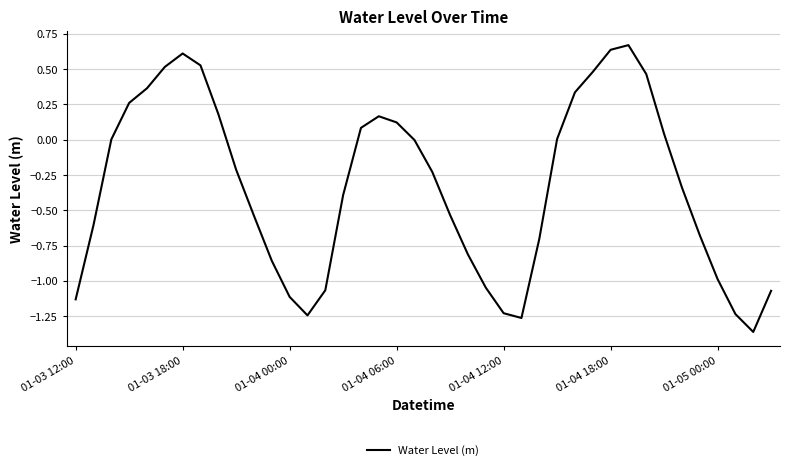

What is the difference between the maximum and minimum values?

2.0